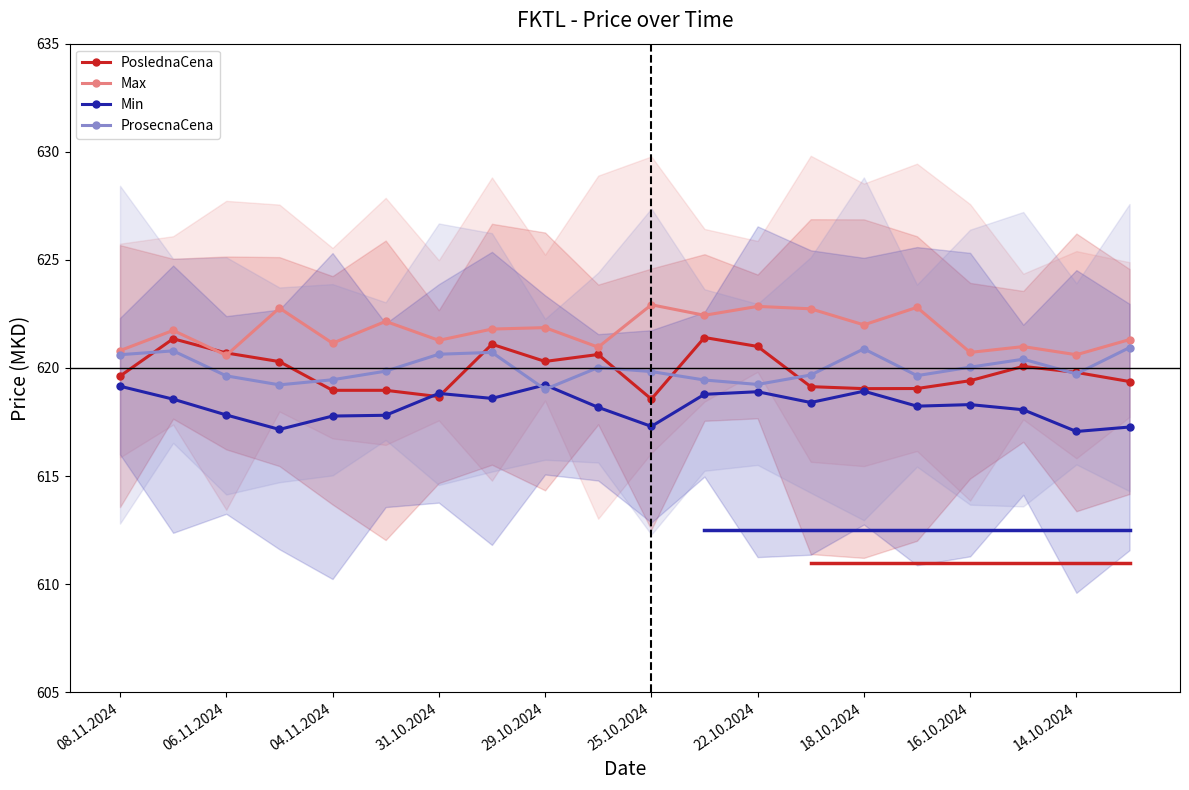

True or false: ProsecnaCena and Min cross at least once.

True